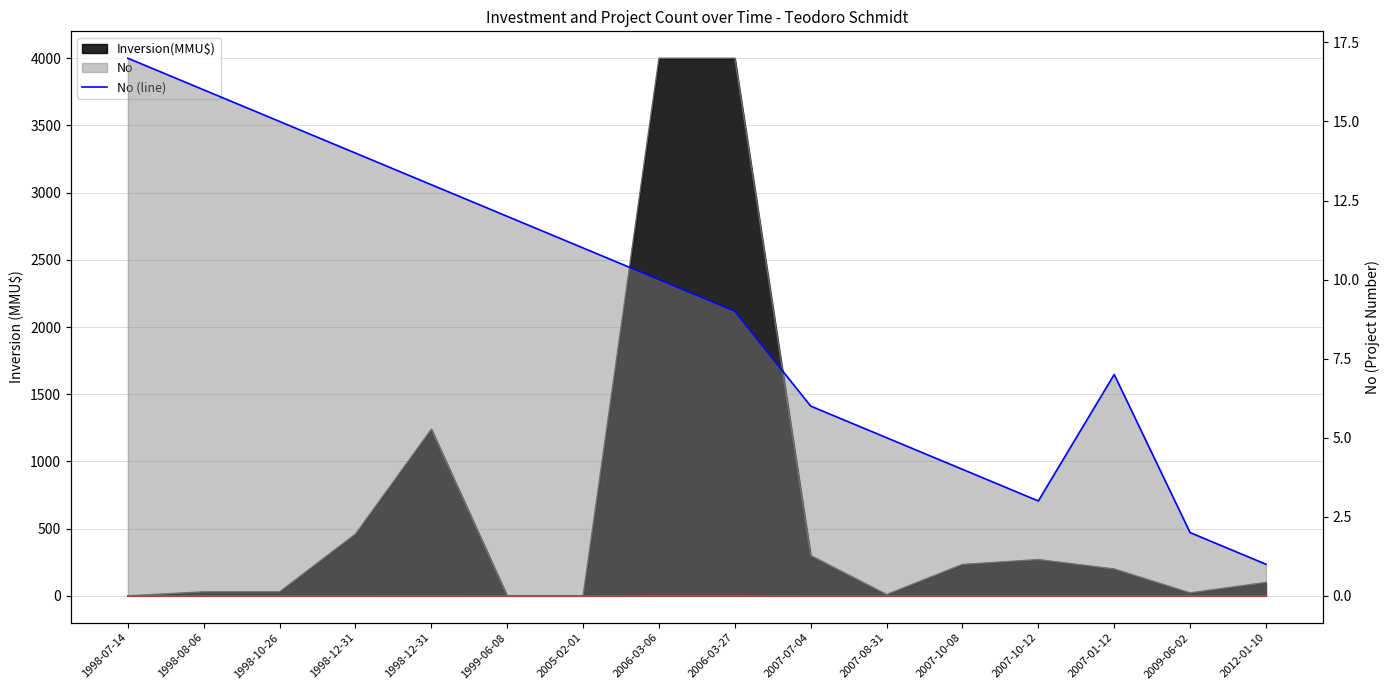

Reading left to right, what are all the values shown in this chart?

17	16	15	14	13	12	11	10	9	6	5	4	3	7	2	1